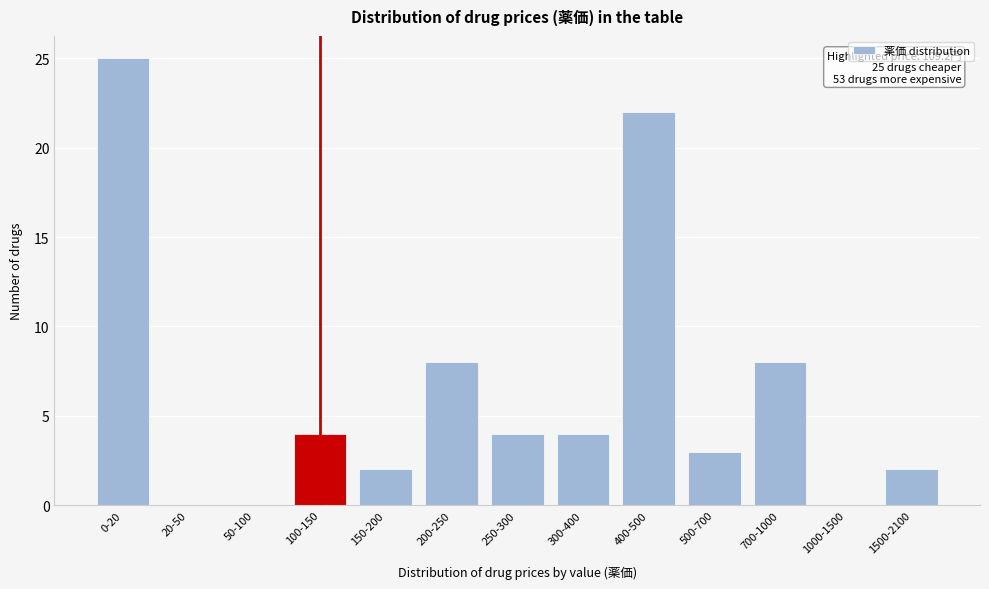

Reading left to right, extract all data points from this chart.

0-20=25	20-50=0	50-100=0	100-150=4	150-200=2	200-250=8	250-300=4	300-400=4	400-500=22	500-700=3	700-1000=8	1000-1500=0	1500-2100=2